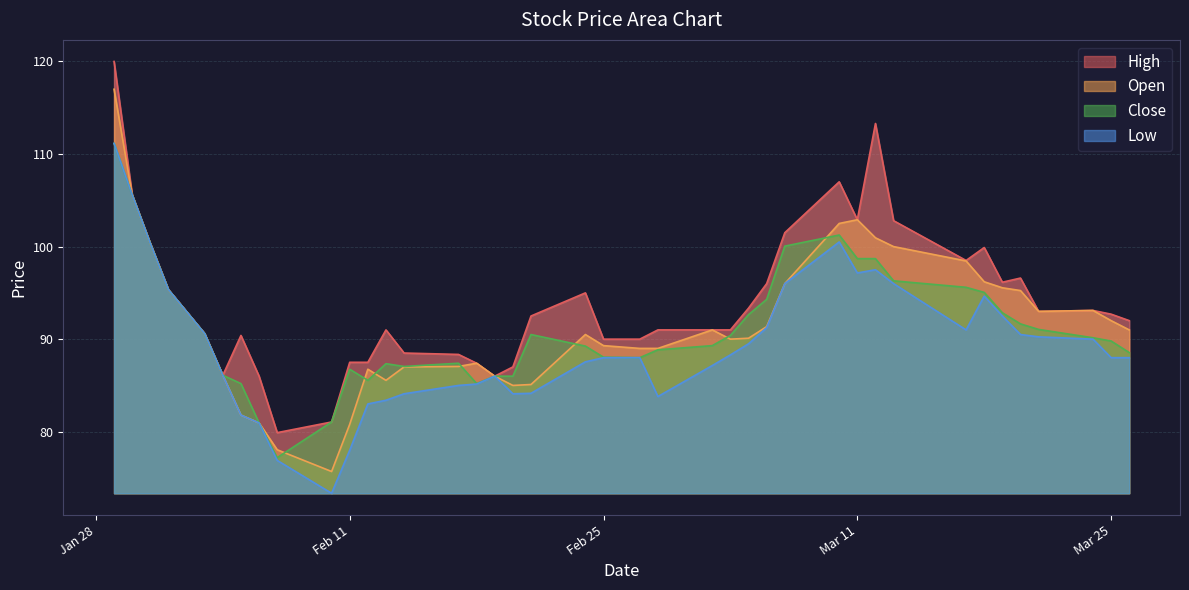

What is the minimum value for Close?

77.2